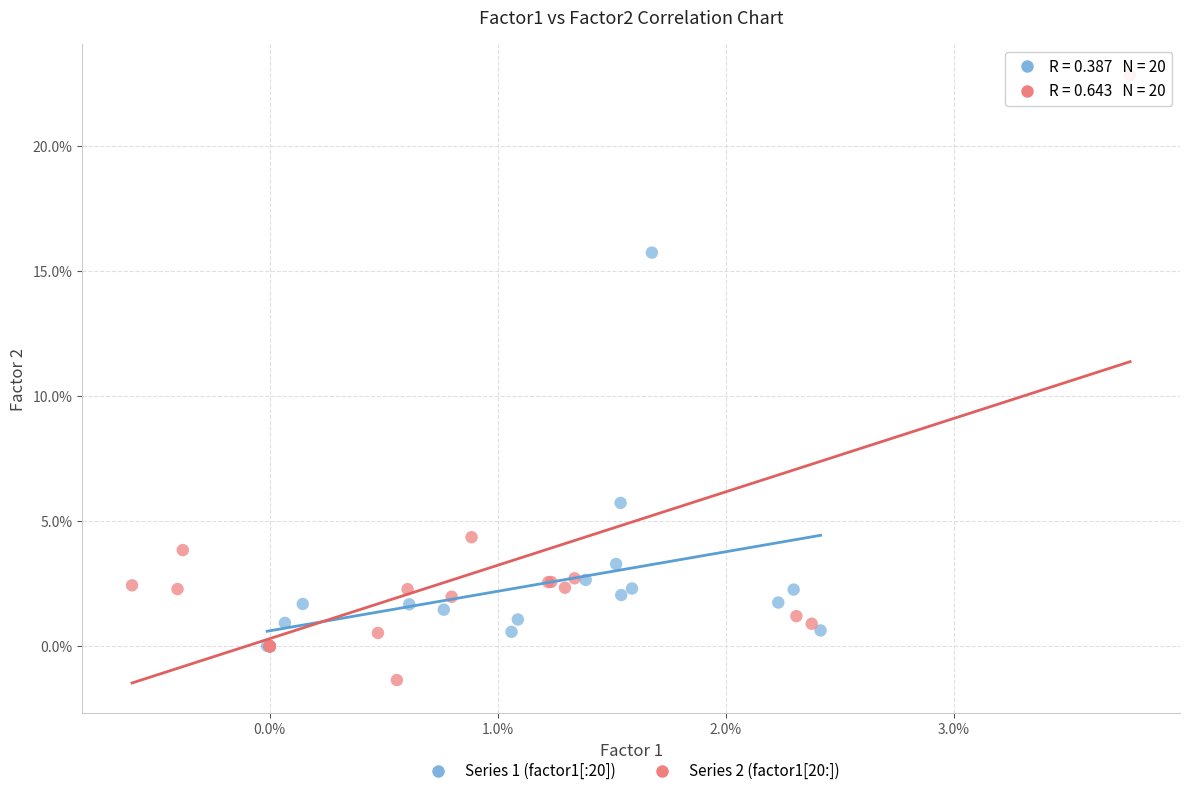

Which series reaches the maximum Y coordinate?

Series 2 (factor1[20:])